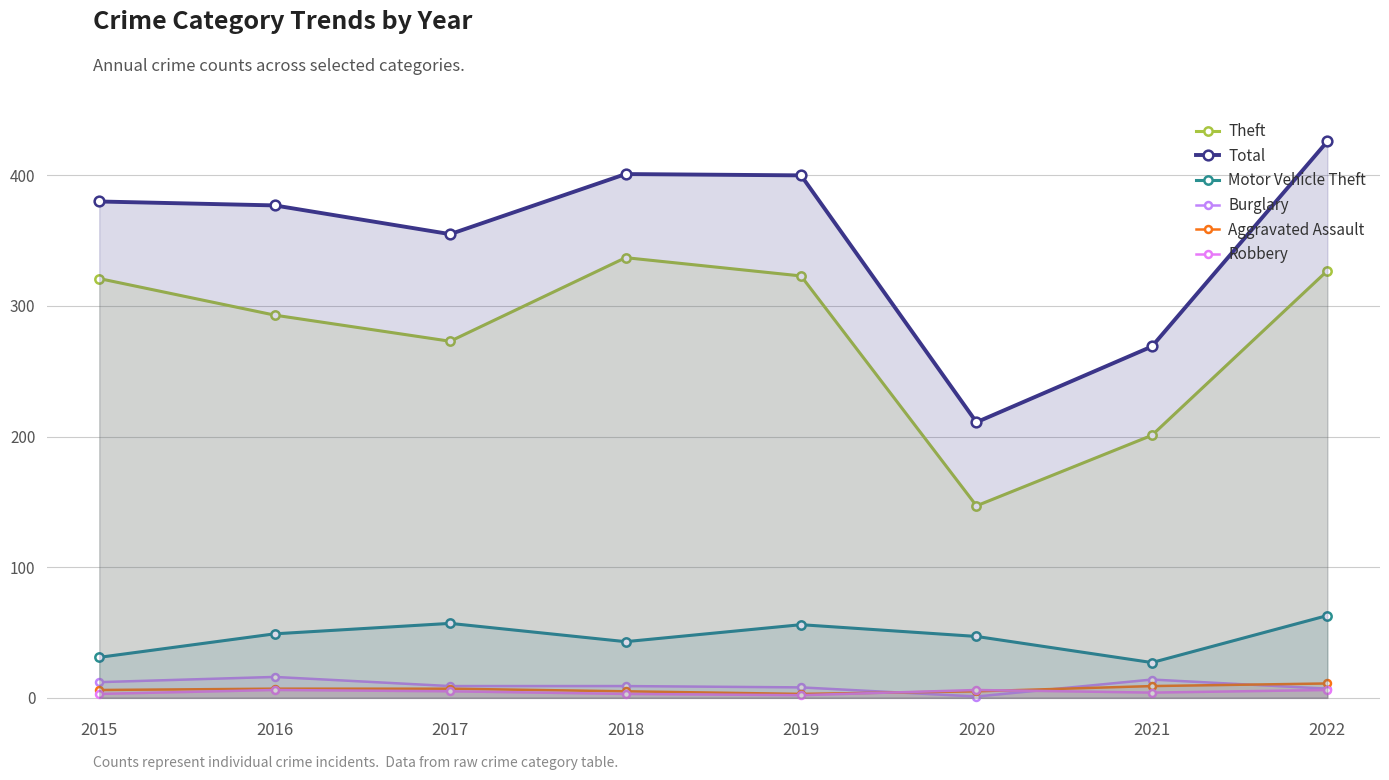

What is the difference between the Burglary values at 2015 and 2016?

4